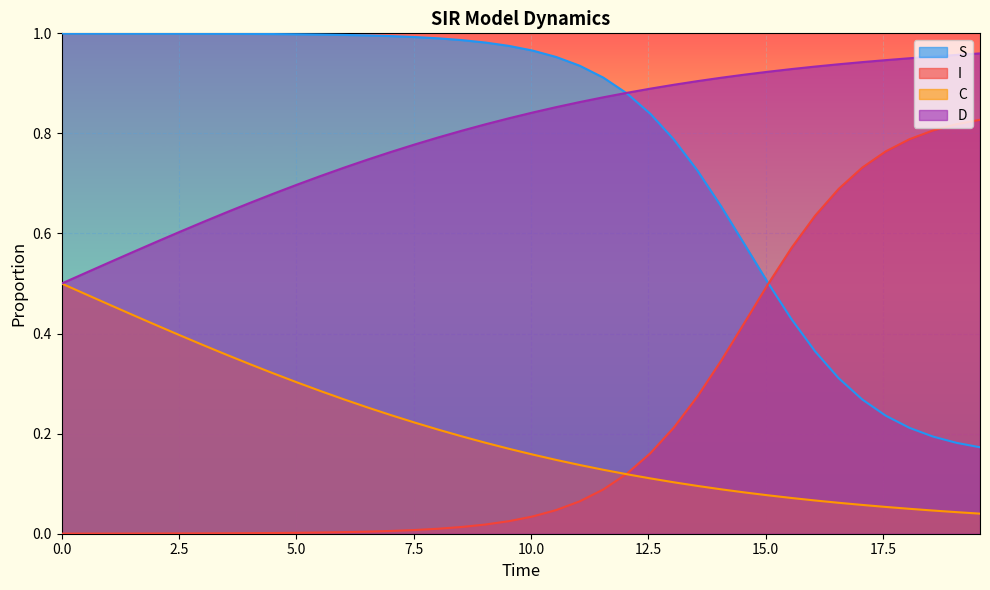

True or false: D and I intersect in this chart.

False